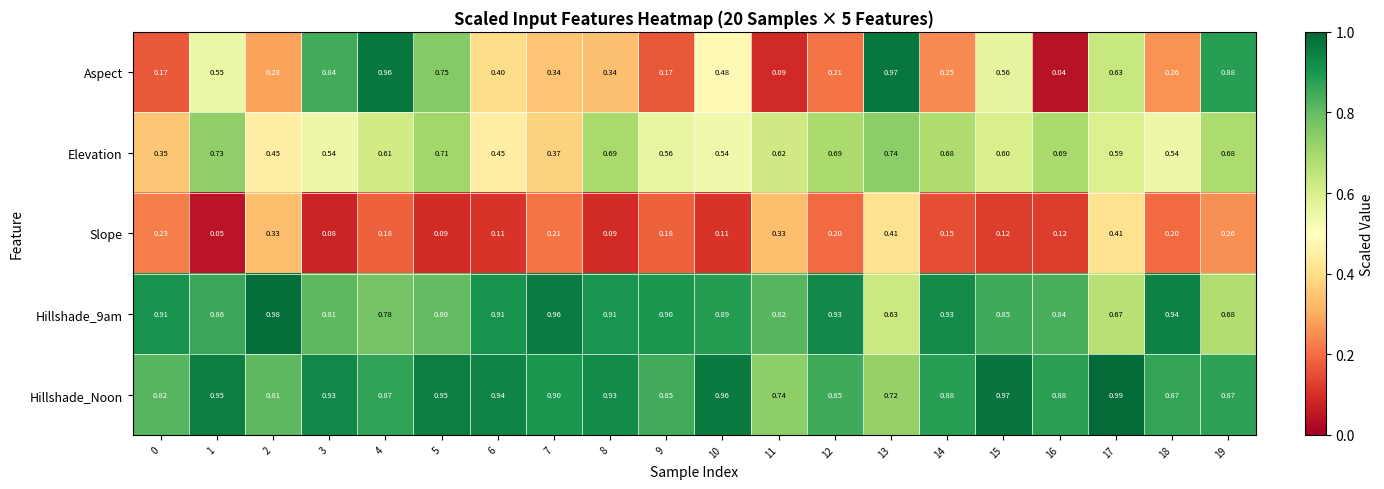

Is the value of Slope at 1 greater than the value of Hillshade_Noon at 11?

No